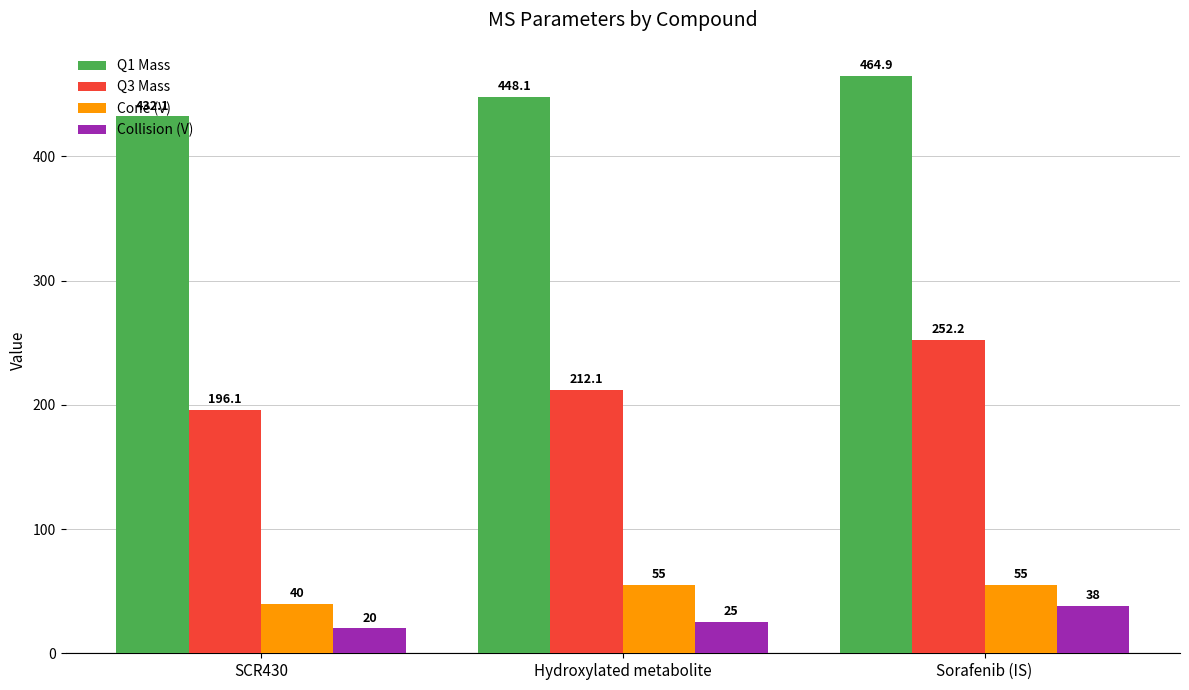

What is the difference between the second highest and minimum values in the Collision (V) series?

5.0